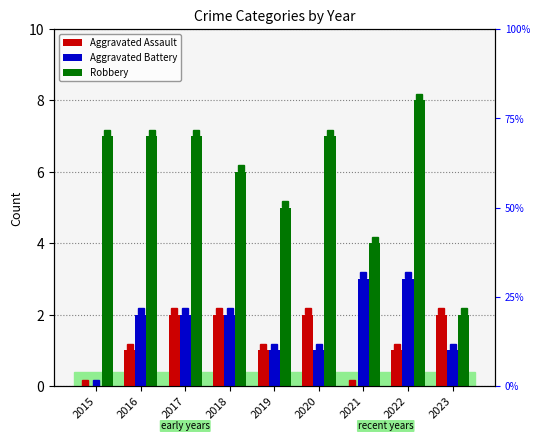

Which series has the largest total across all categories?

Robbery